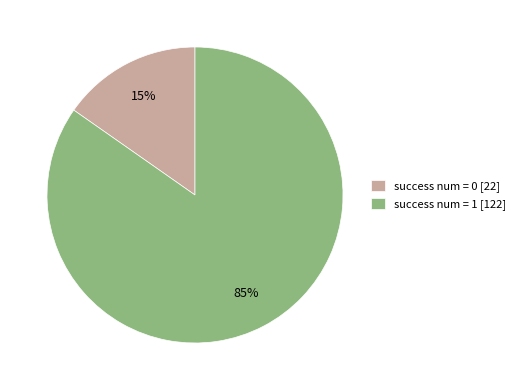

Does any single category account for the majority?

Yes